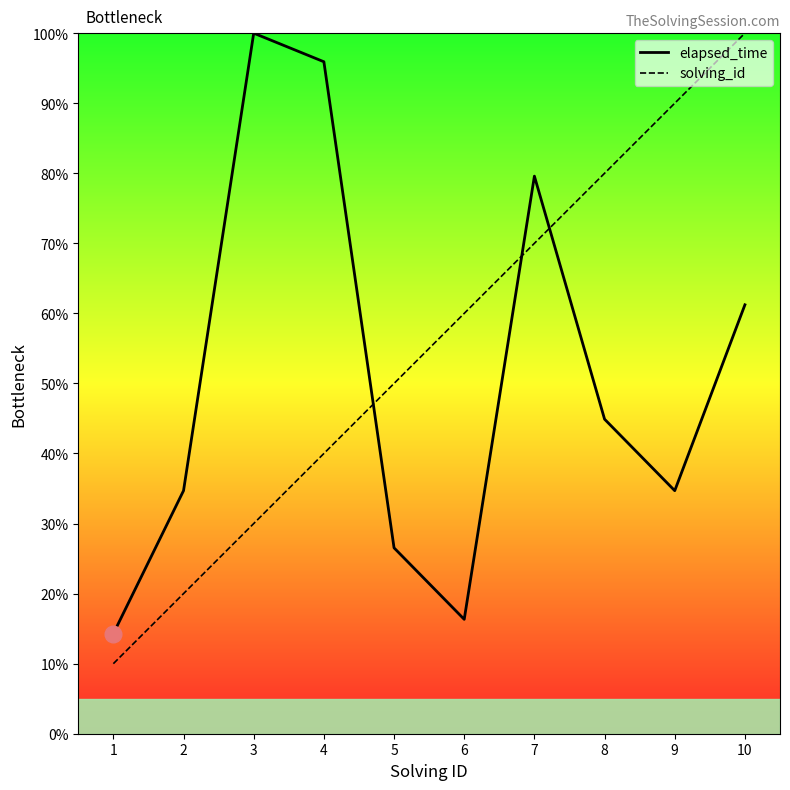

How many values in the elapsed_time series are below 44?

5